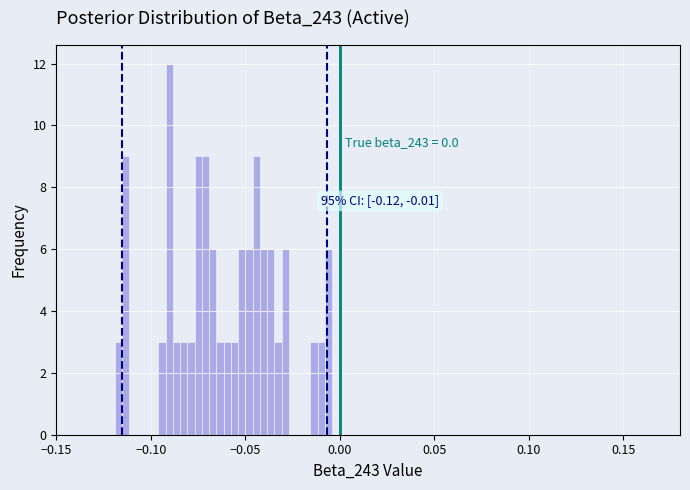

Around what value on the x-axis is the tallest bar? Give the approximate position of its centre, as read against the axis.

-0.090